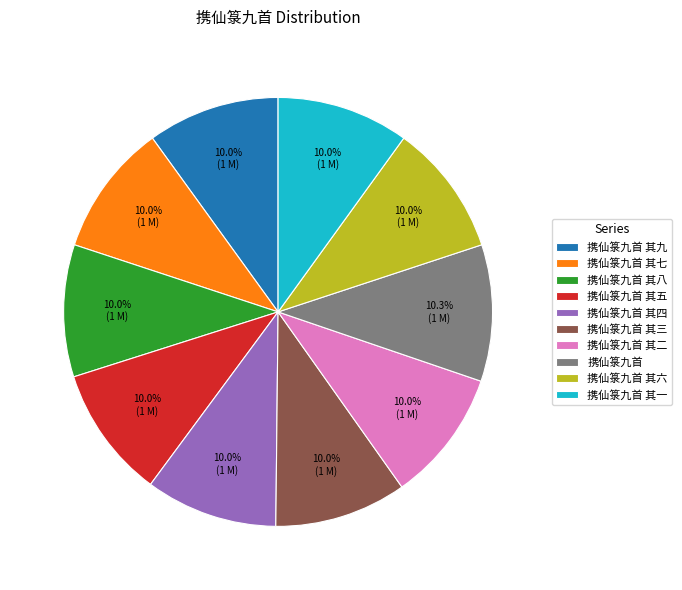

The 携仙箓九首 其八 slice represents 1% of the pie. True or false?

False